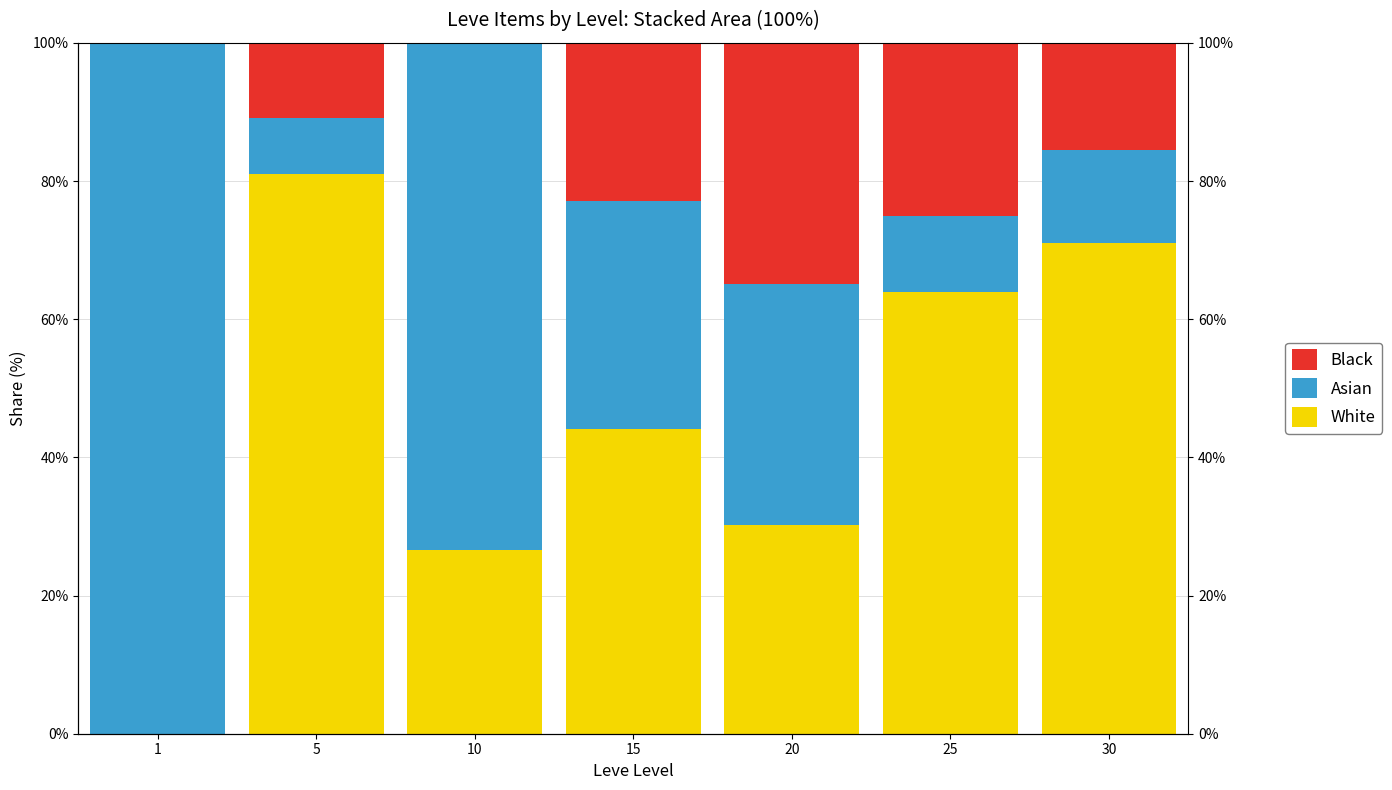

Between 10 and 15, which is larger?

15